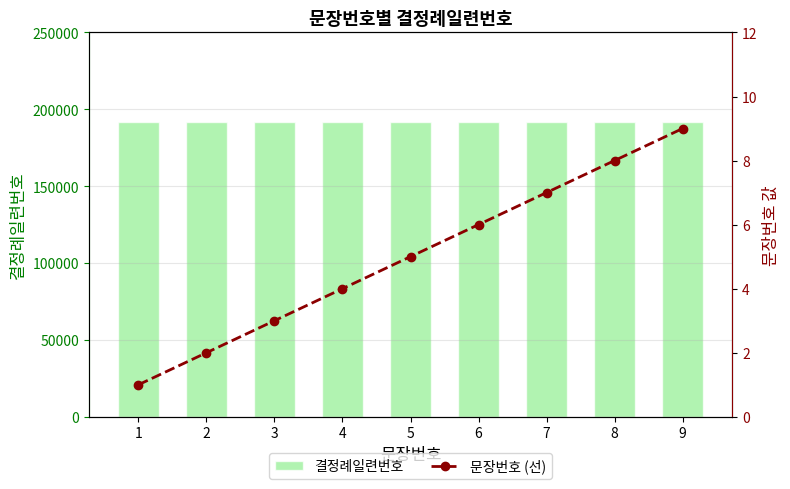

Which label corresponds to the smallest value in the chart?

1